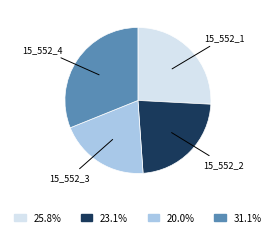

Is there any slice that represents more than half of the pie?

No